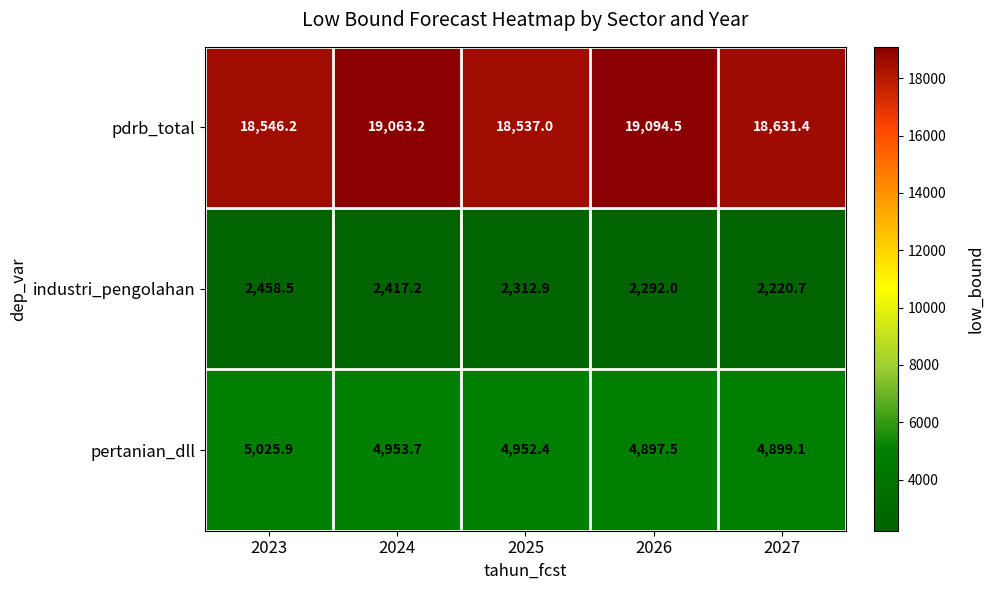

Reading left to right, extract all data points from this chart.

pdrb_total: 18546.2	19063.2	18537.0	19094.5	18631.4
industri_pengolahan: 2458.5	2417.2	2312.9	2292.0	2220.7
pertanian_dll: 5025.9	4953.7	4952.4	4897.5	4899.1